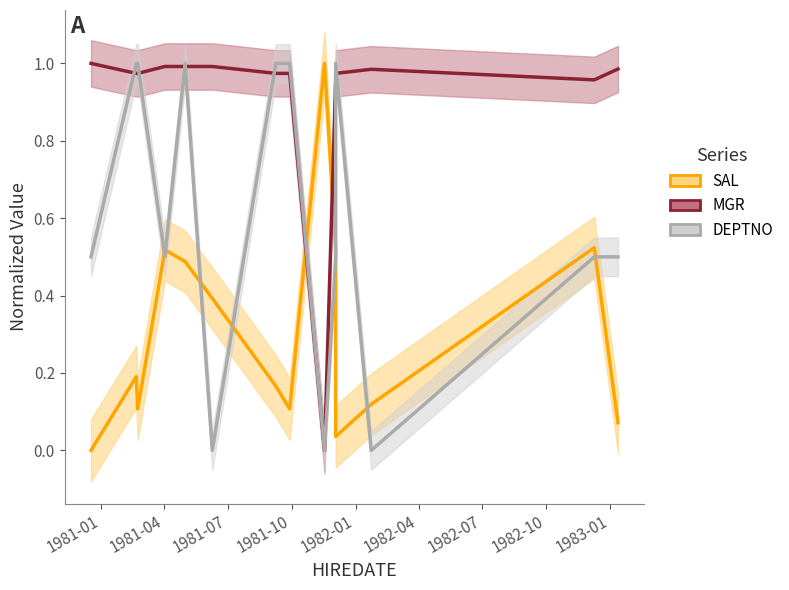

Is it true that DEPTNO equals 0.4 at 11?

False